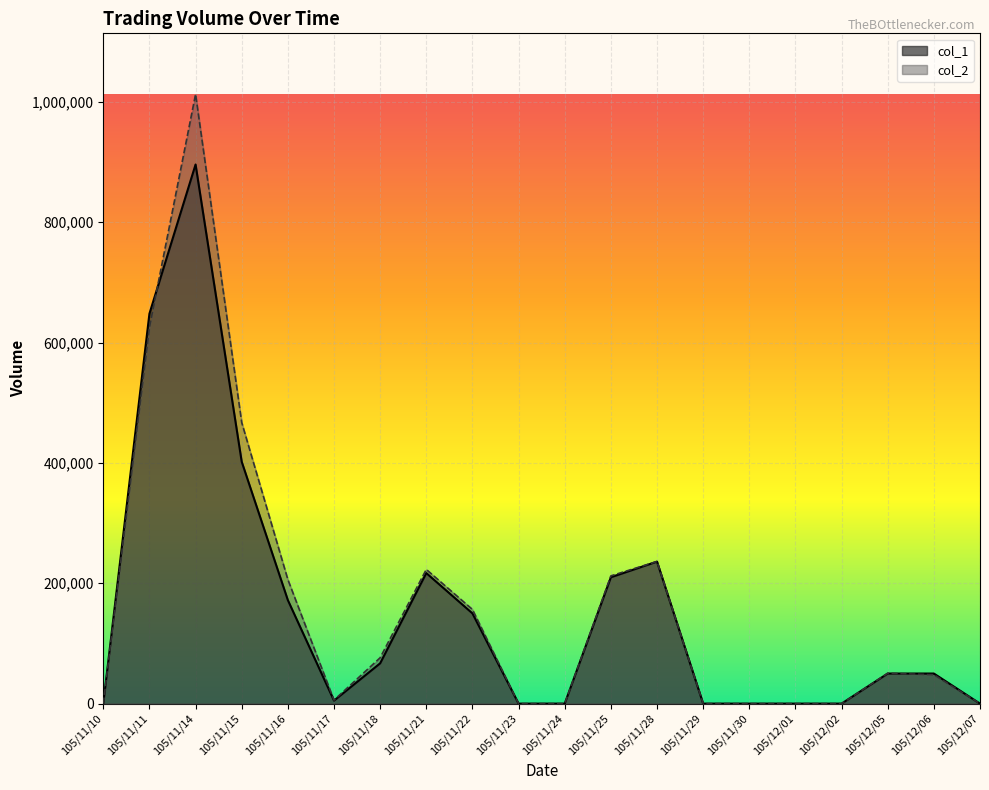

What are all the series names shown in the legend?

col_1, col_2